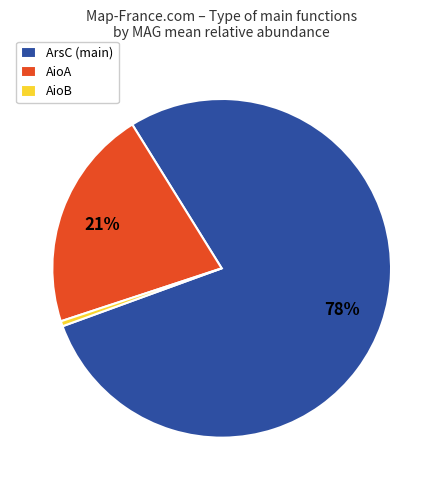

Does any single category account for the majority?

Yes